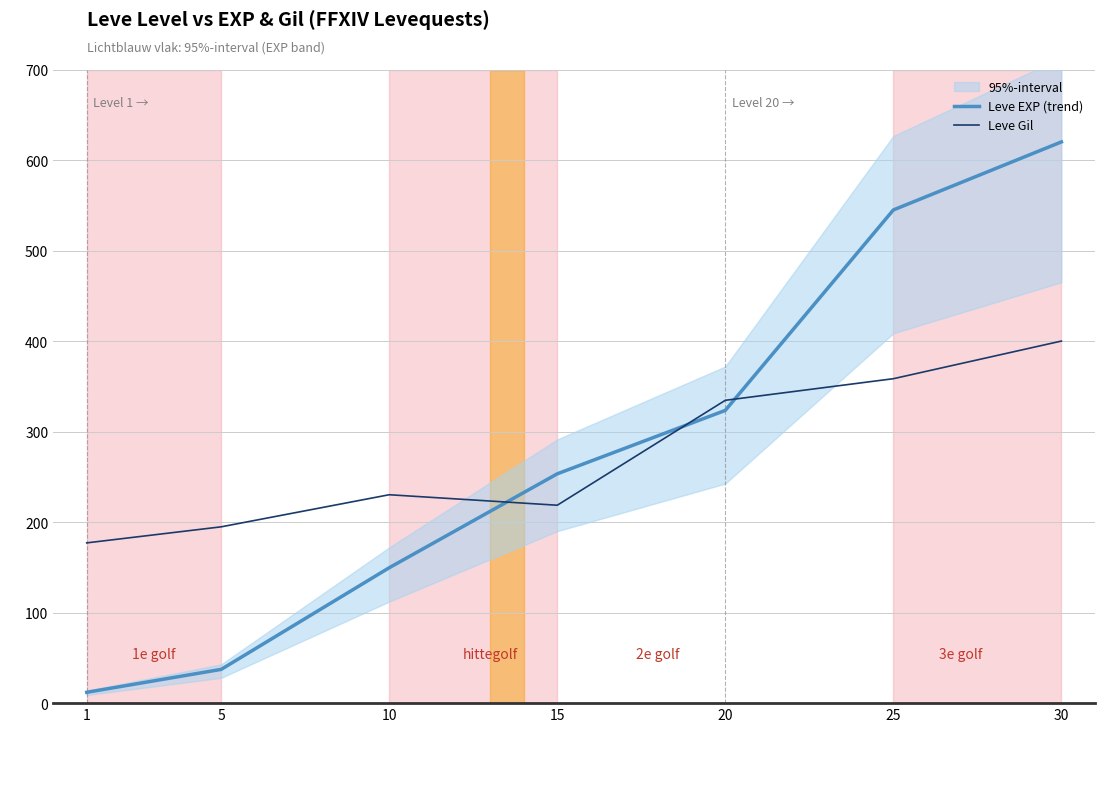

Which has a higher value, 20 or 5?

20